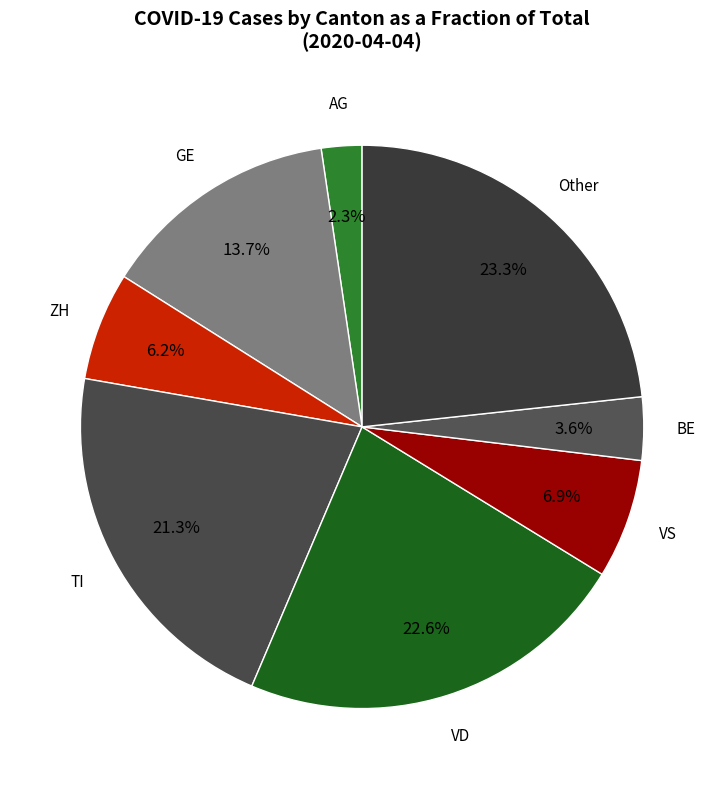

Which slice is the smallest?

AG